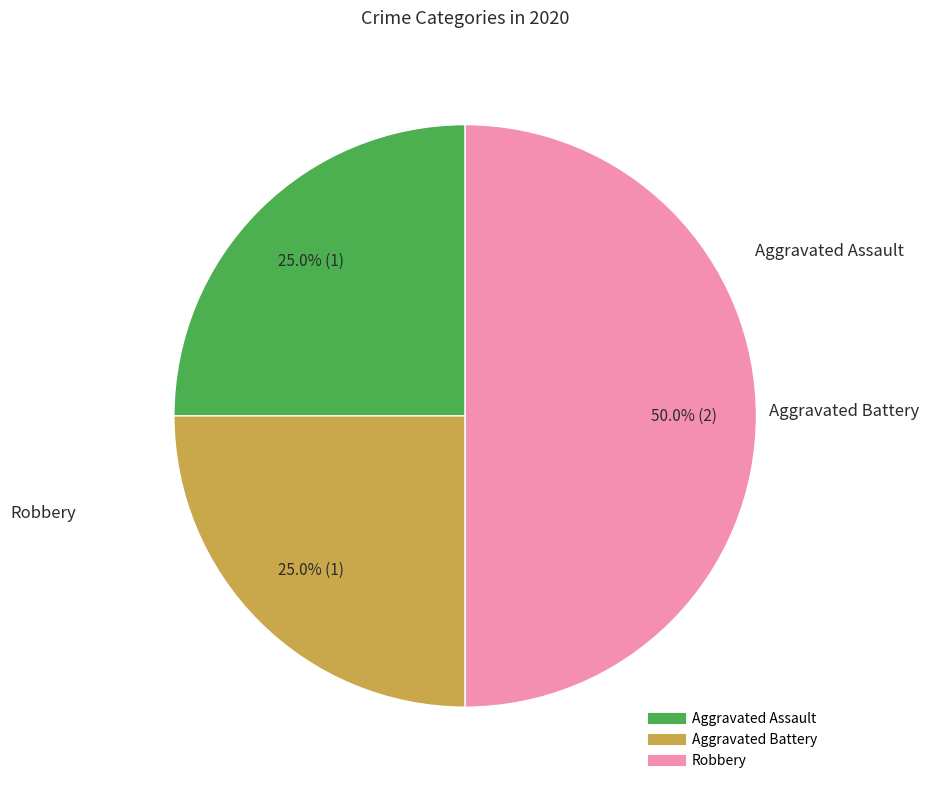

How many segments does this pie chart have?

3